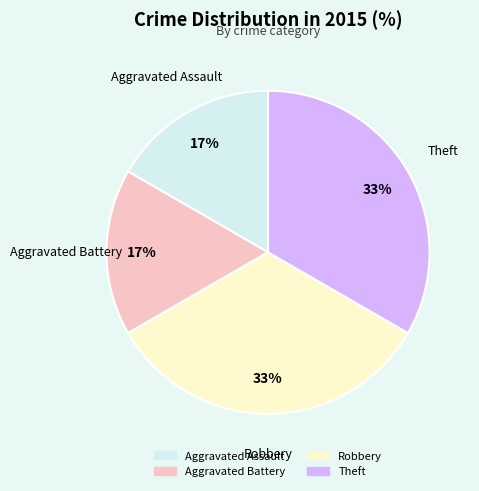

Does any single category account for the majority?

No